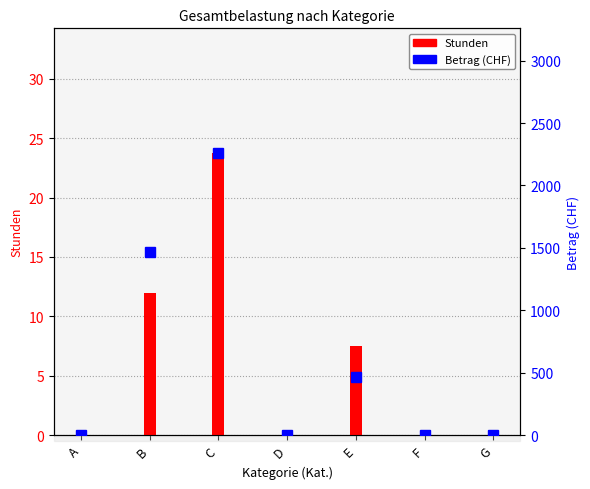

What is the difference between the second highest and minimum values in the Betrag series?

1464.0